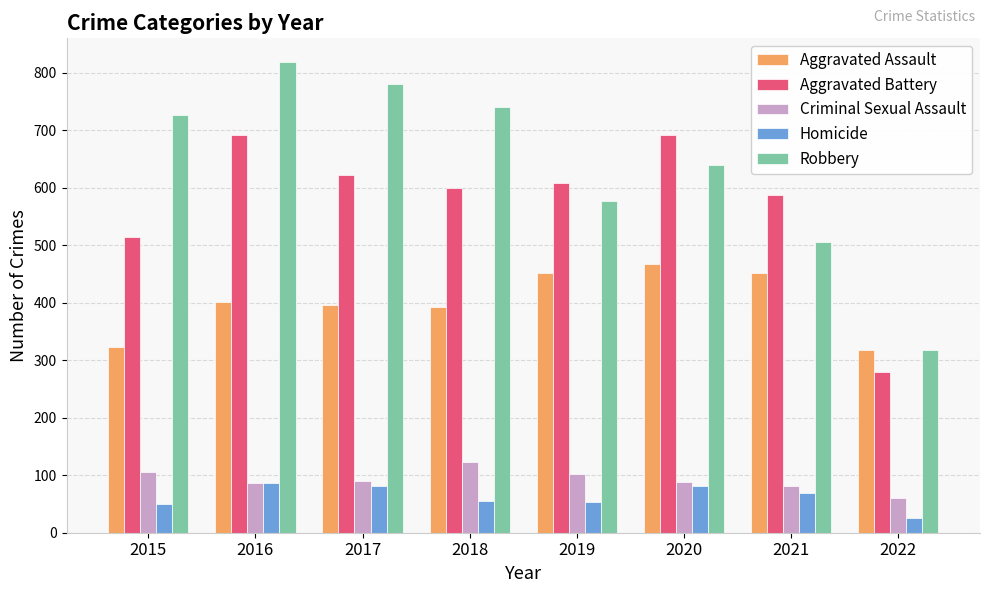

The value of Criminal Sexual Assault at 2016 is 41. True or false?

False